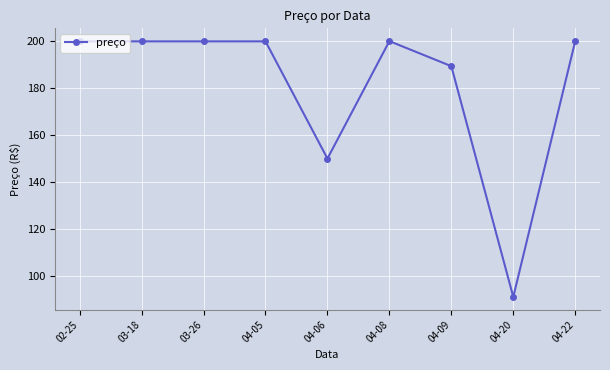

Approximately how many times larger is the value at 04-06 compared to 04-20?

1.6